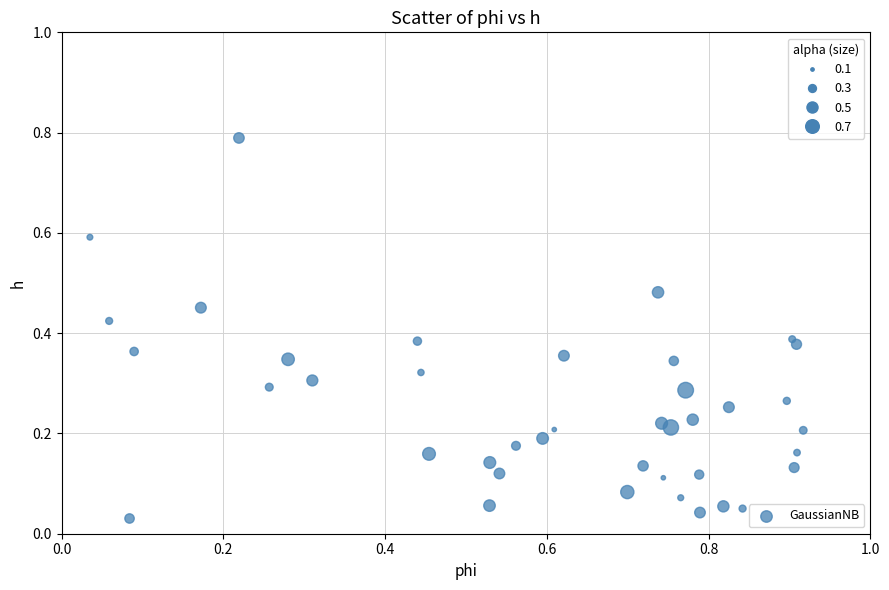

What is the range of X values (max minus min)?

0.9